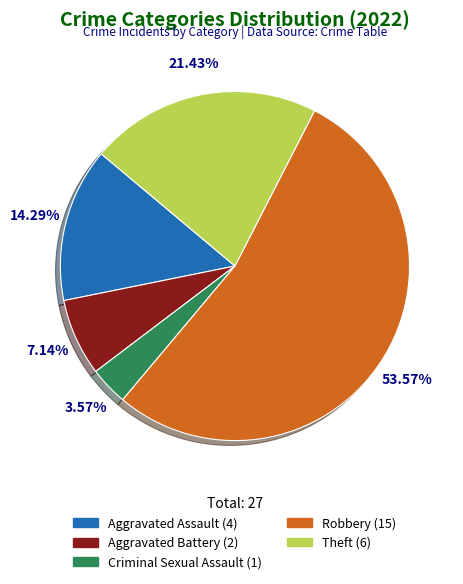

How many slices are in this pie chart?

5